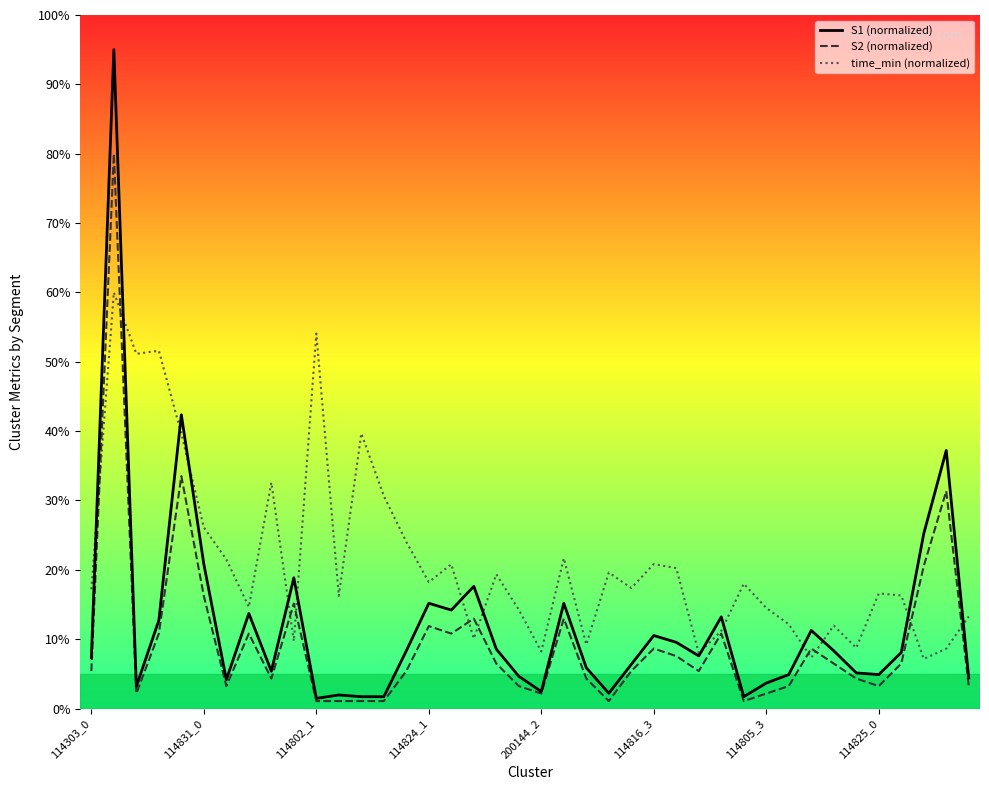

What is the difference between the maximum and minimum values in the S2 (normalized) series?

78.9